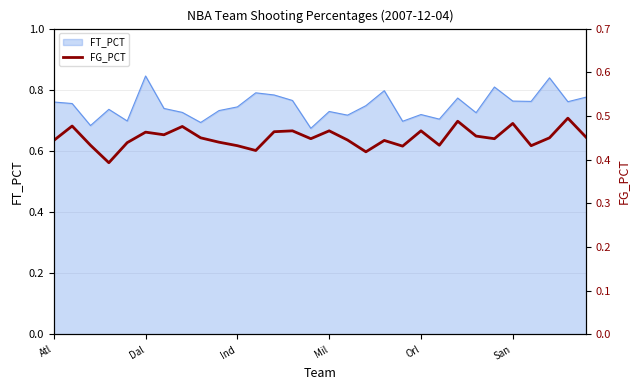

Is it true that the value at 22 is 0.9?

False